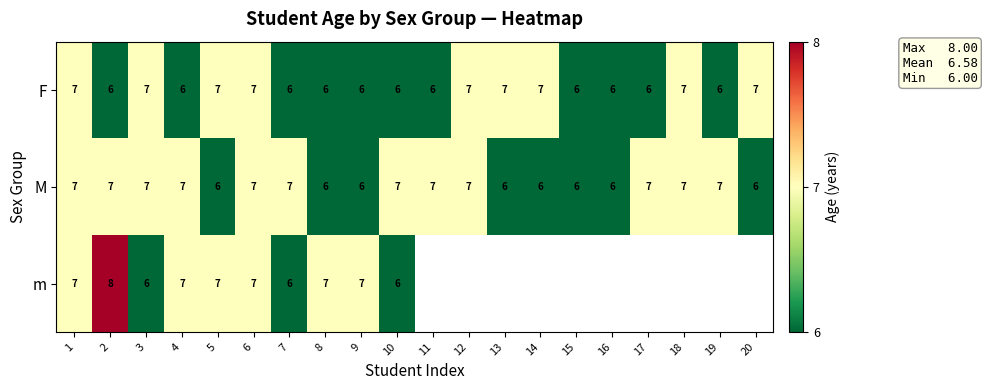

At how many categories does at least one series exceed 6?

18